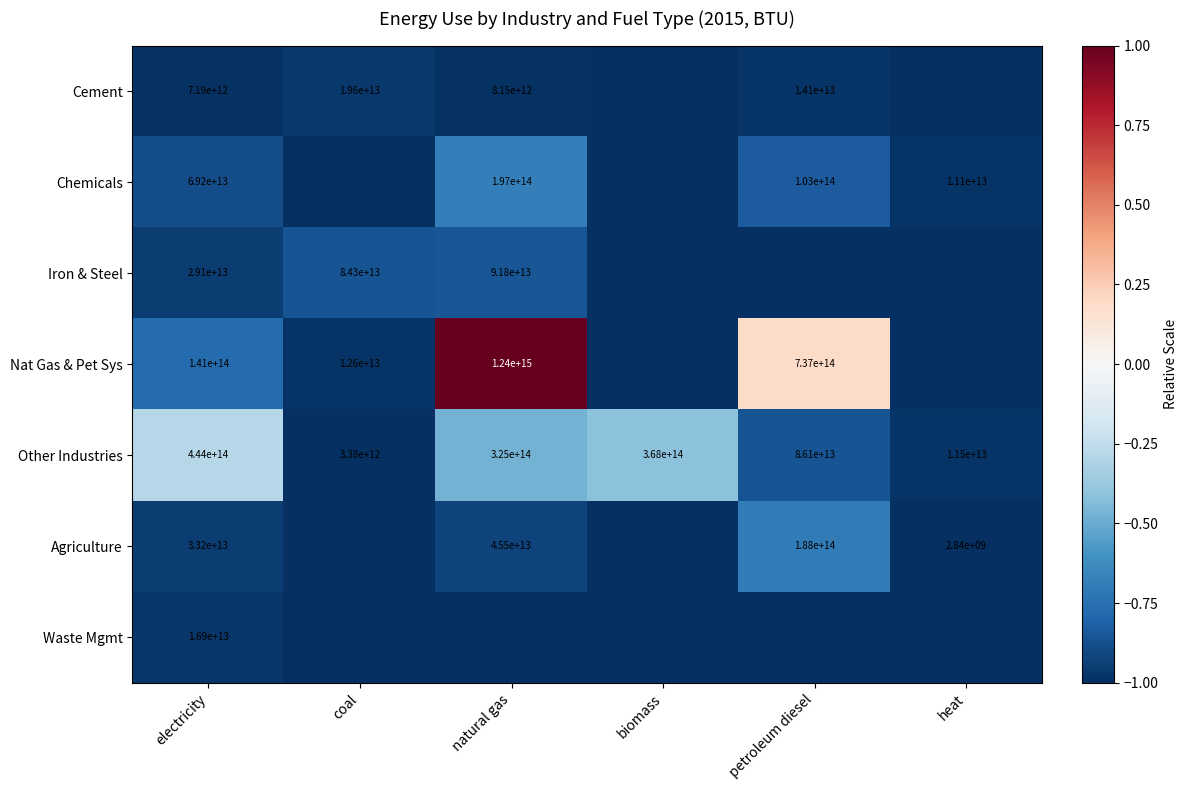

Is it true that Waste Mgmt equals 23350383379171 at electricity?

False